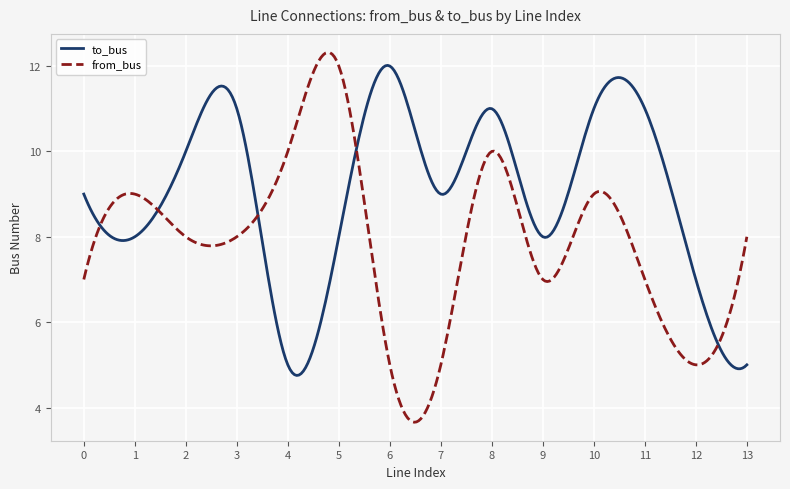

What is the highest value of the from_bus series?

12.3